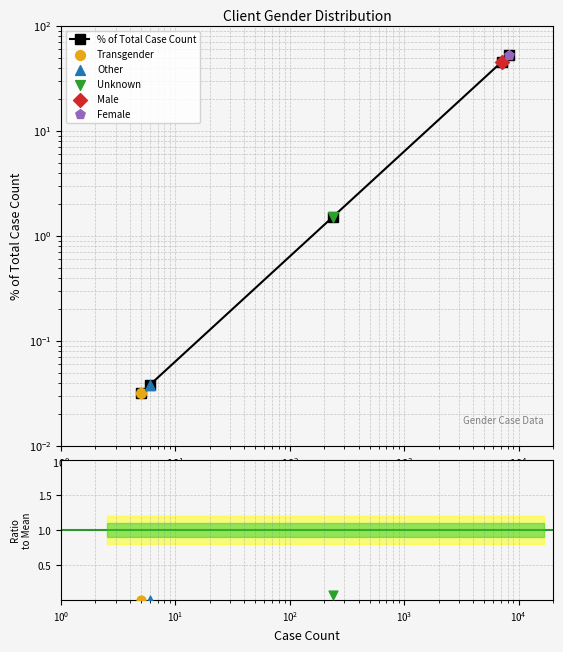

Which has a higher value, $\mathdefault{10^{0}}$ or $\mathdefault{10^{3}}$?

$\mathdefault{10^{3}}$